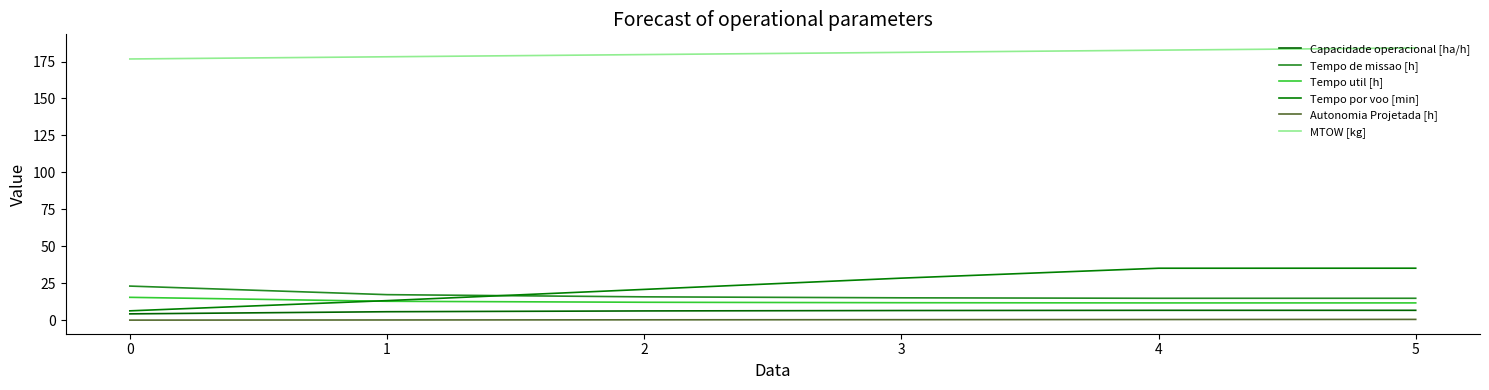

Does the chart have visible grid lines?

No